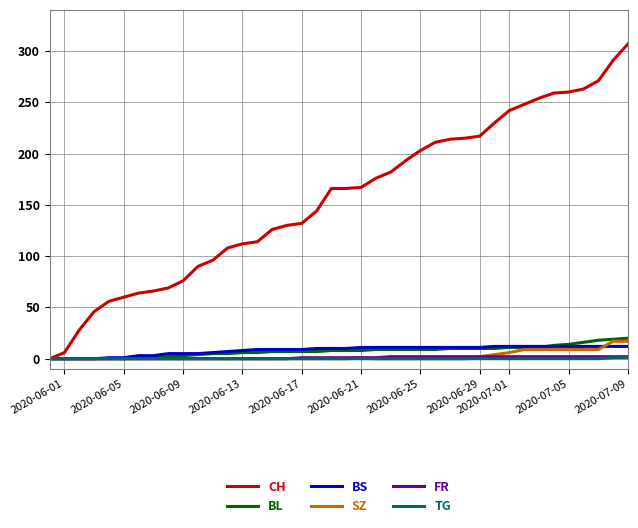

Which series has the largest range (max minus min)?

CH